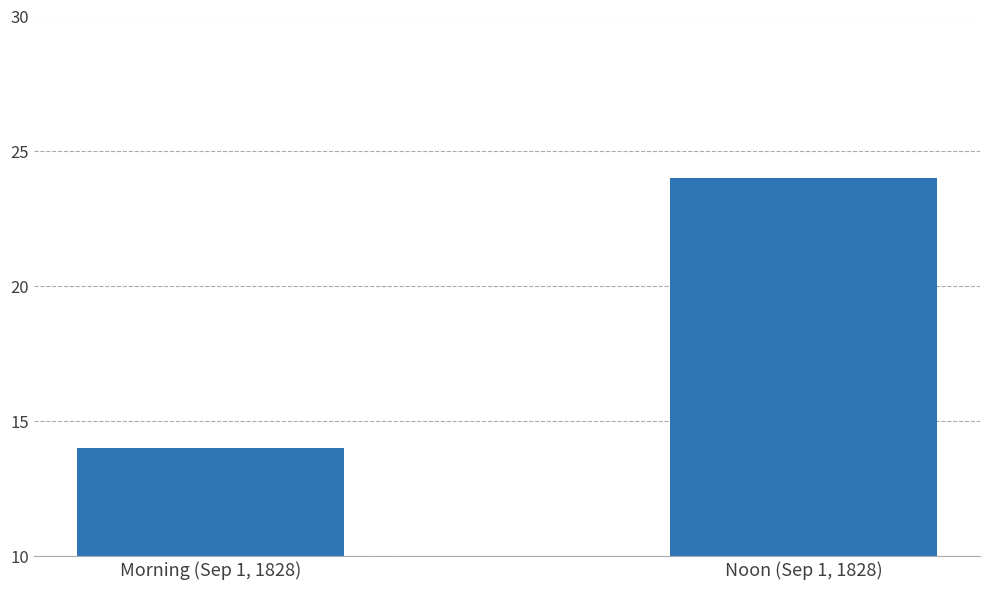

Reading left to right, what are all the values shown in this chart?

Morning (Sep 1, 1828)=14	Noon (Sep 1, 1828)=24